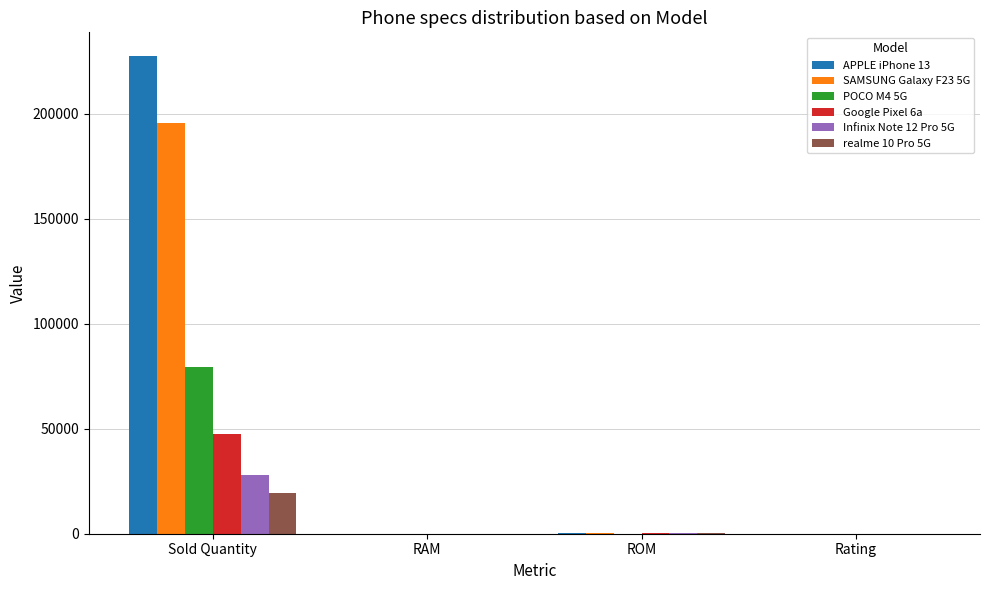

At which label does Google Pixel 6a reach its peak?

Sold Quantity